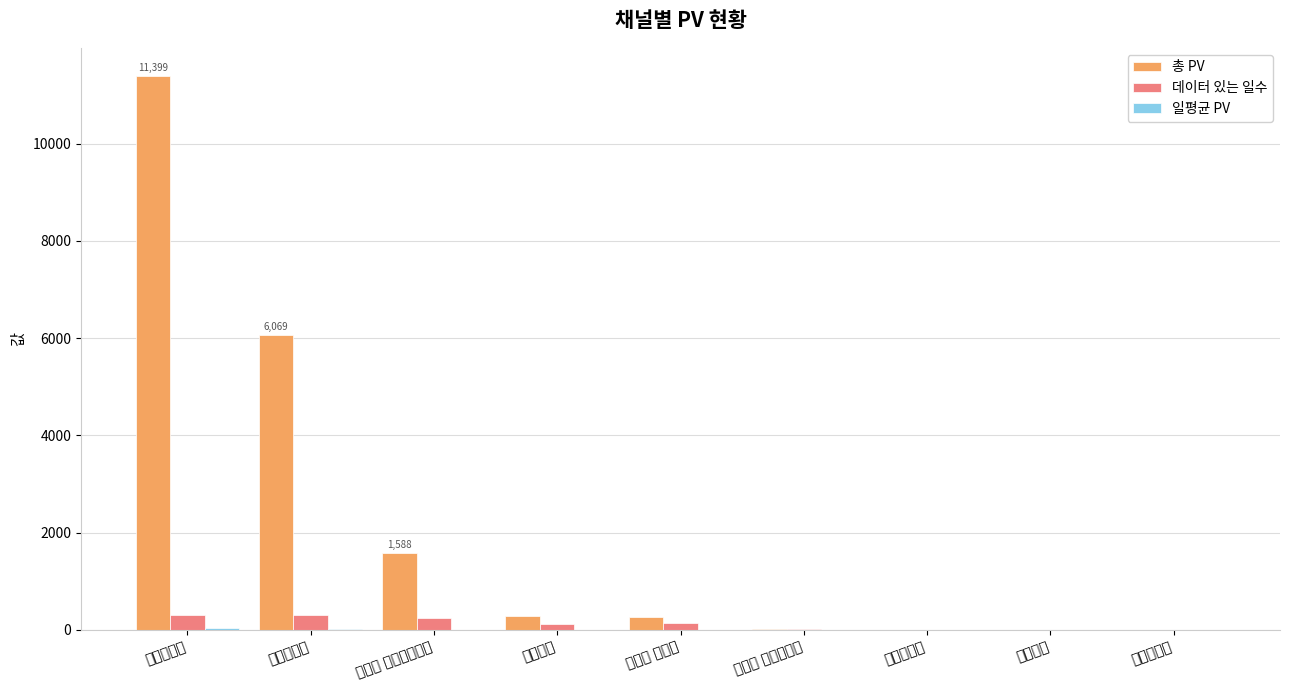

At how many categories does at least one series exceed 3090?

2